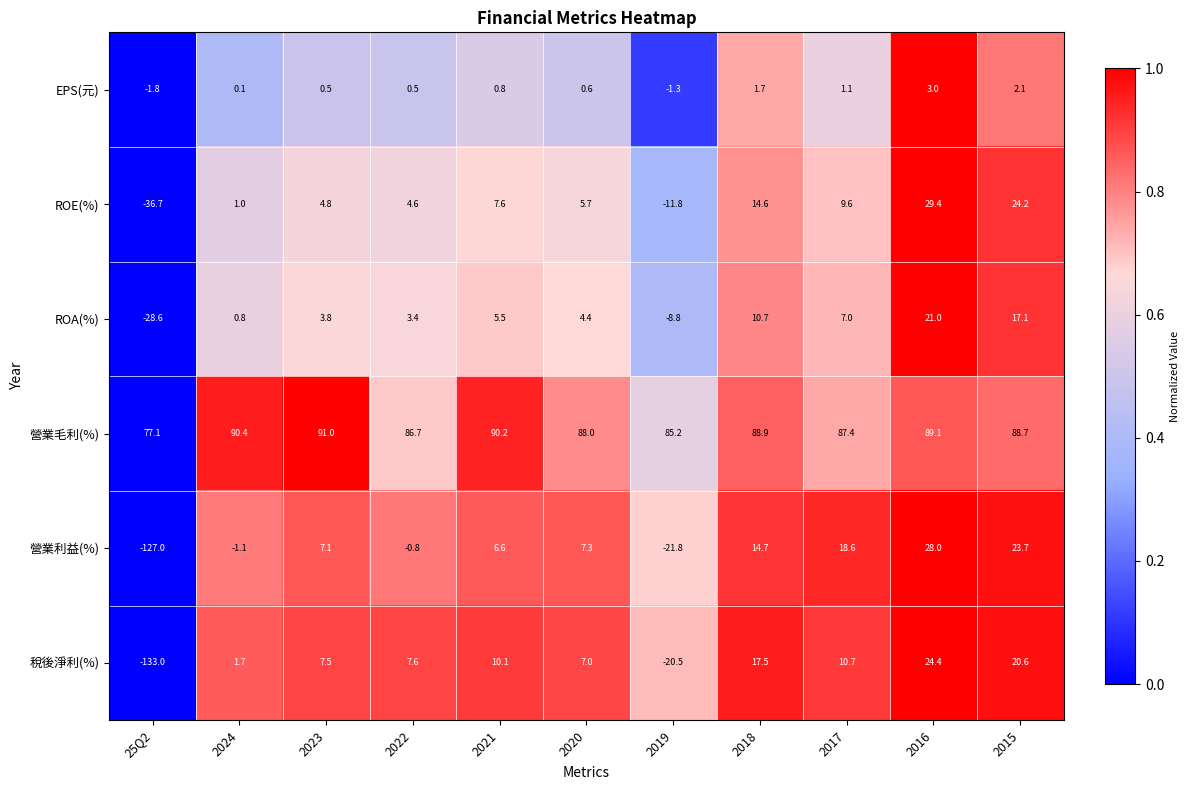

Between 2020 and 2017, which series saw the biggest shift?

營業利益(%)